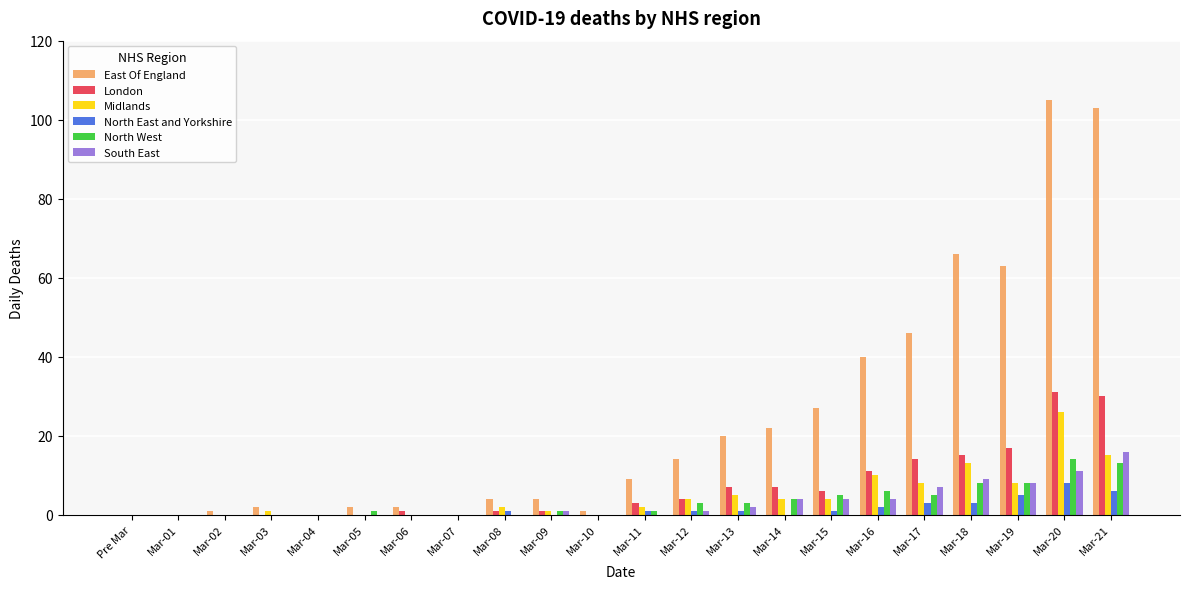

Is the value of Midlands at Mar-03 greater than the value of East Of England at Mar-09?

No